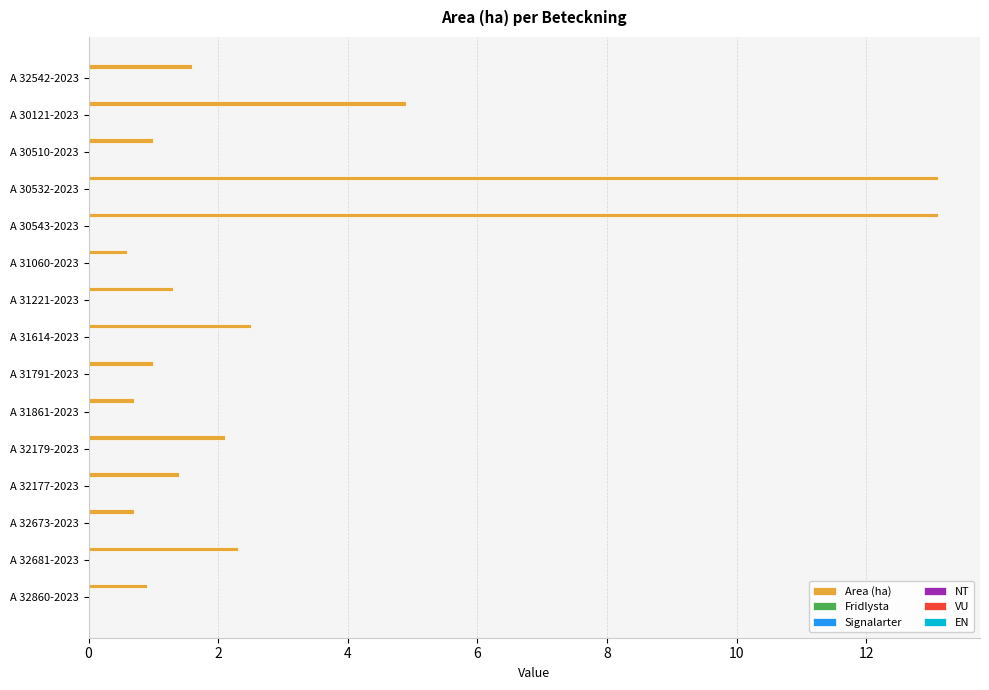

What is the maximum value shown in the chart?

13.1